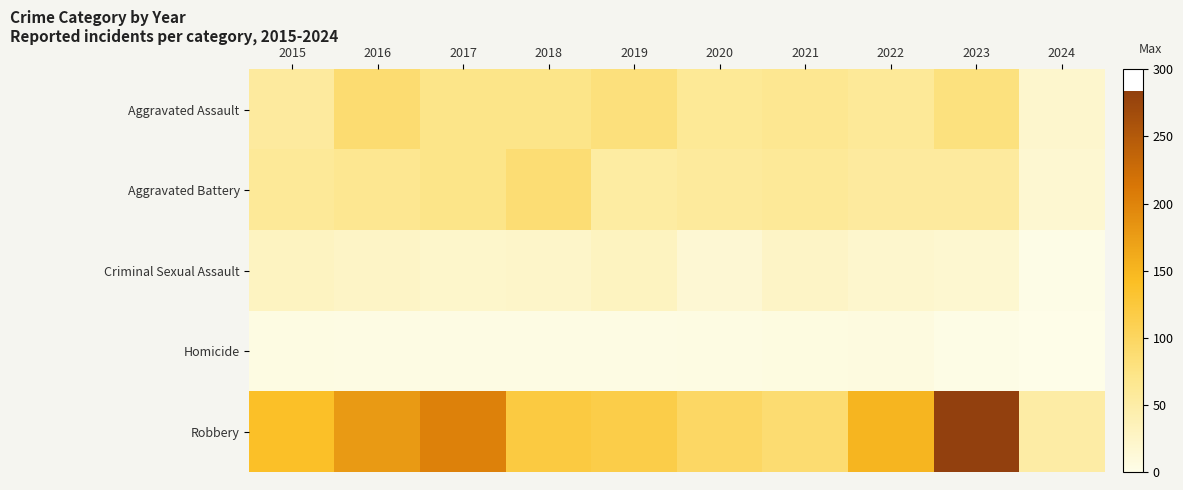

What is the difference between the highest and lowest values at 2015?

134